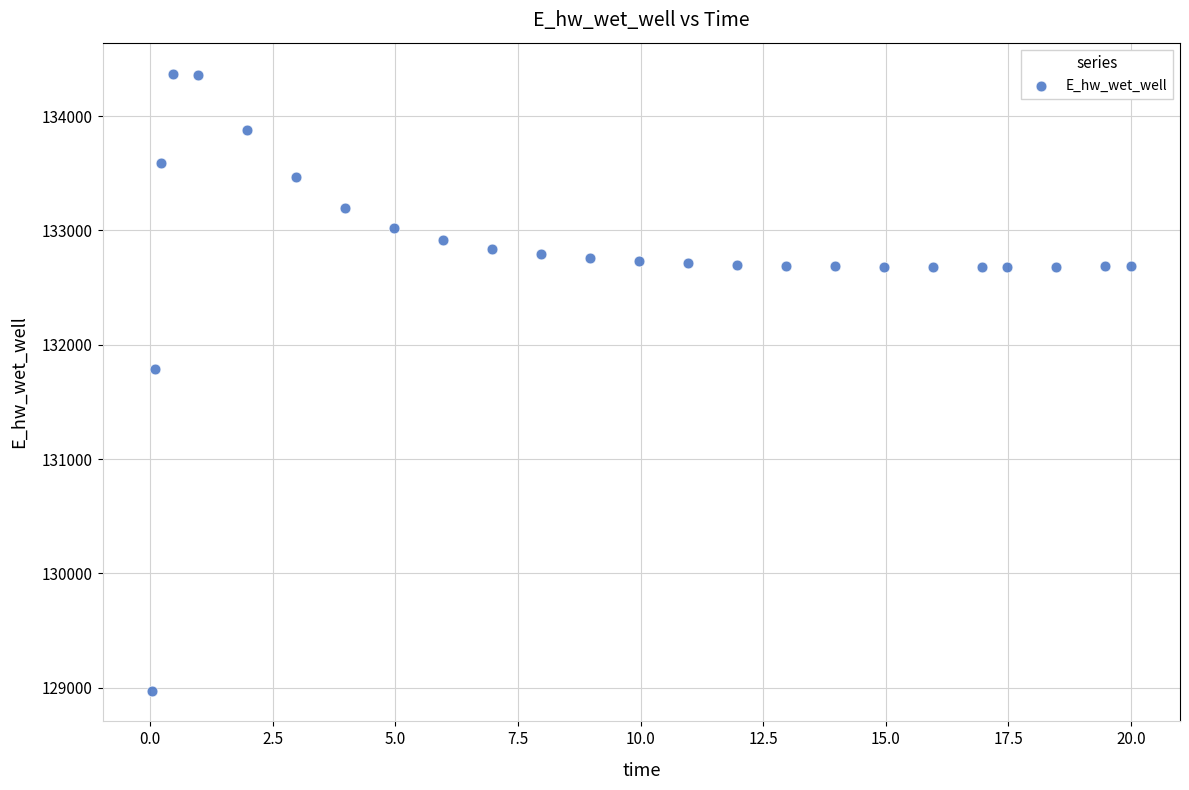

What Y value in the scatter plot is closest to 131674?

131791.0